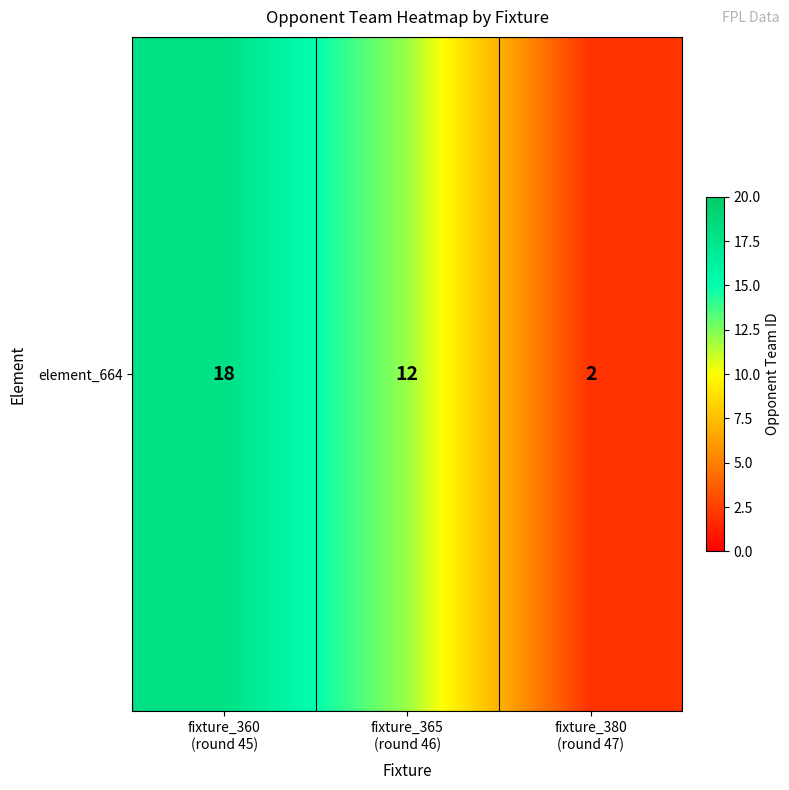

What is the sum of the values at fixture_380
(round 47) and fixture_360
(round 45)?

20